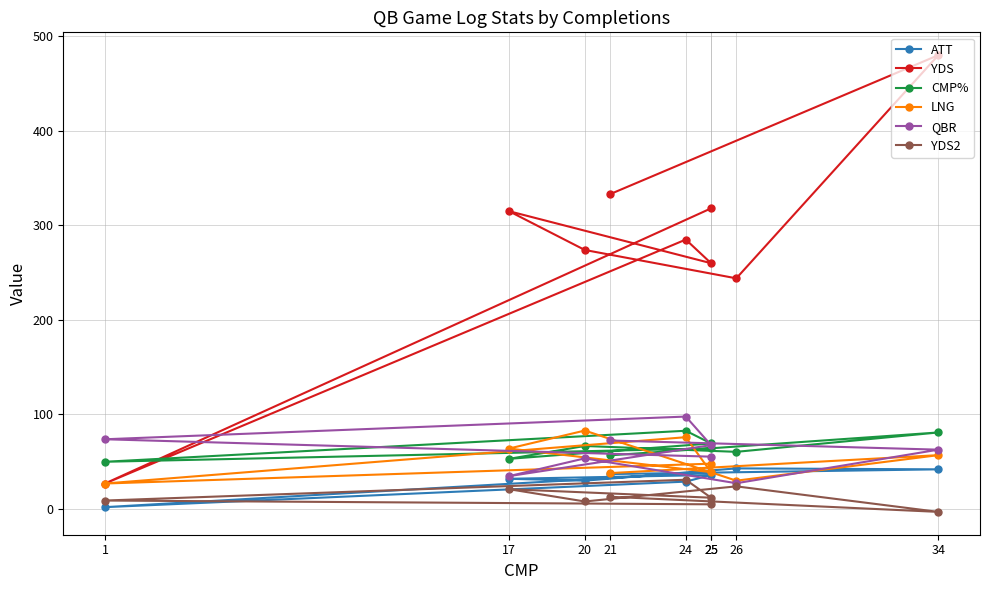

True or false: QBR and CMP% cross at least once.

True